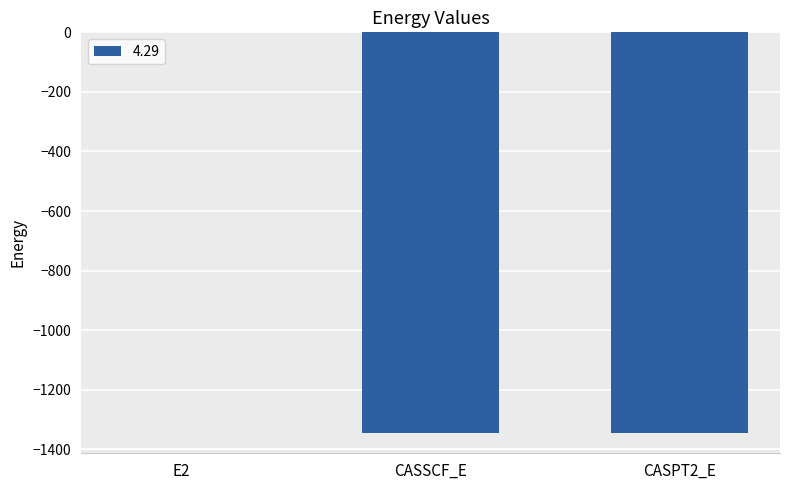

Is it true that the value at CASPT2_E is -1345.8?

True